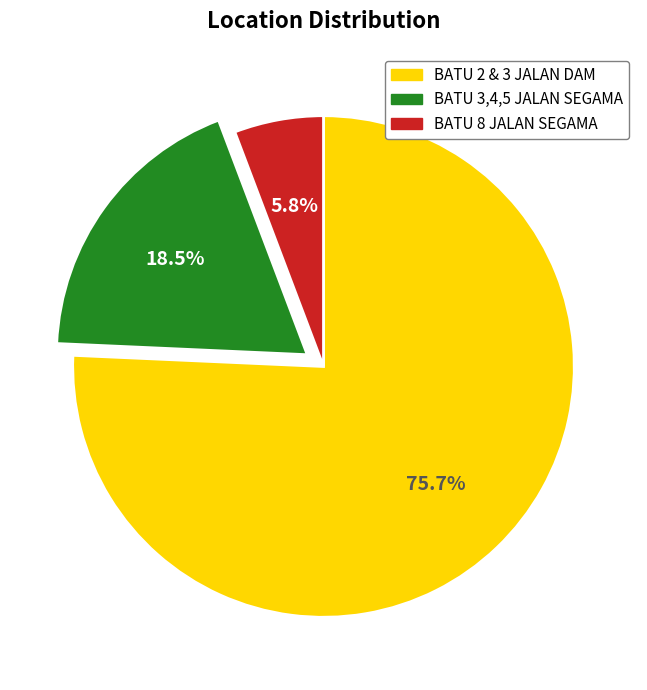

To the nearest percent, what is the difference between the largest and smallest slice percentages?

70%